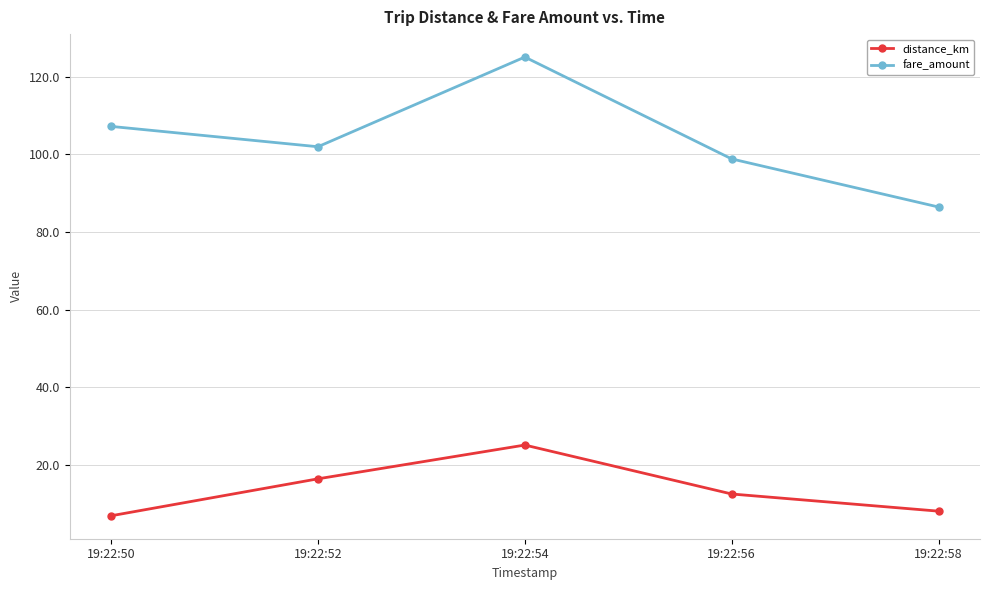

What is the minimum value for distance_km?

6.9